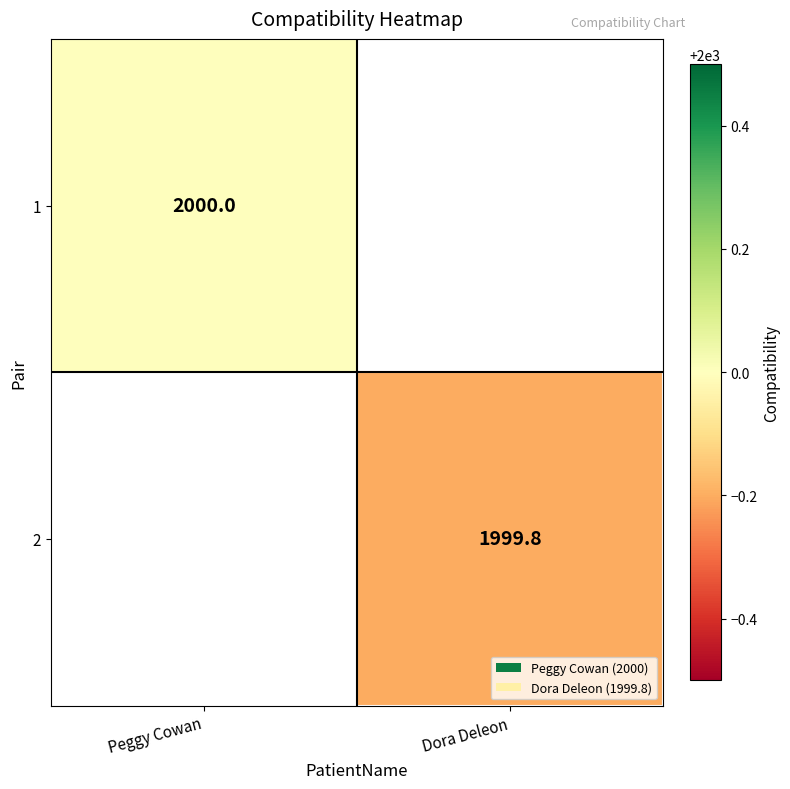

Is it true that 2 equals 1999.8 at Dora Deleon?

True